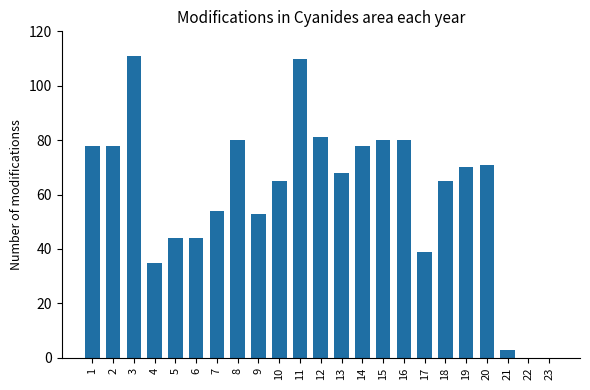

What is the change in value from 4 to 8?

+45